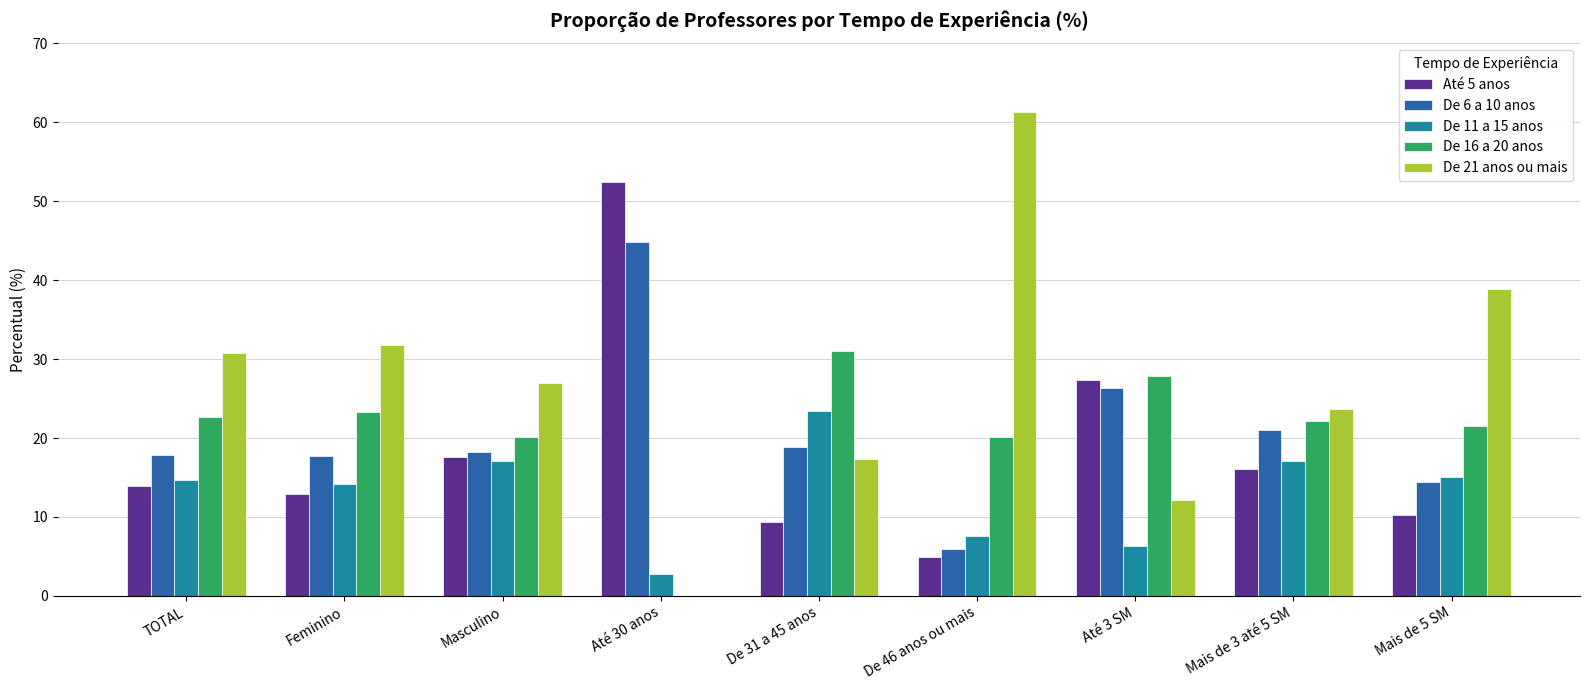

The value of De 6 a 10 anos at TOTAL is 17.9. True or false?

True